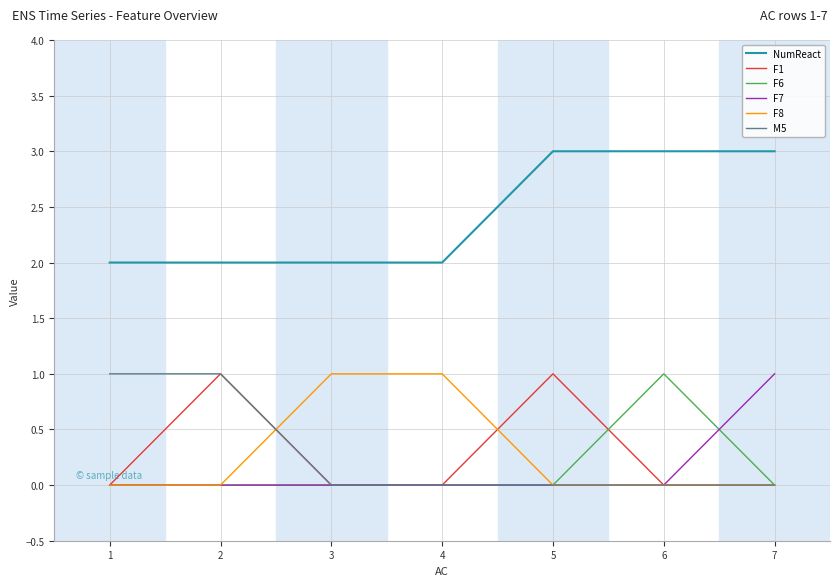

What is the maximum value for NumReact?

3